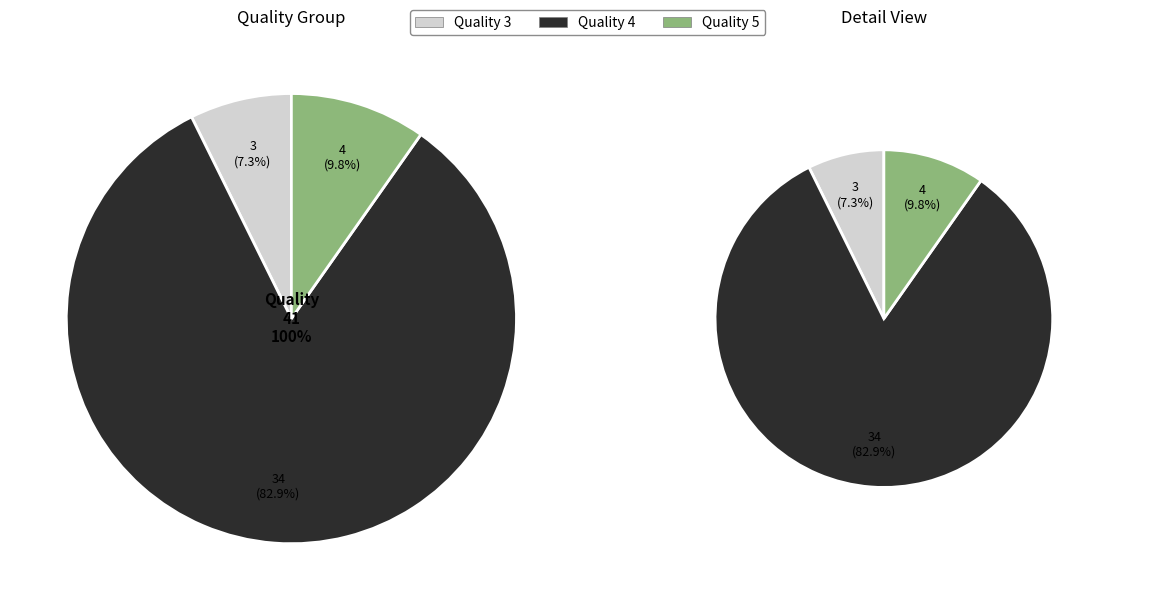

Does 5 represent more than half of the total?

No